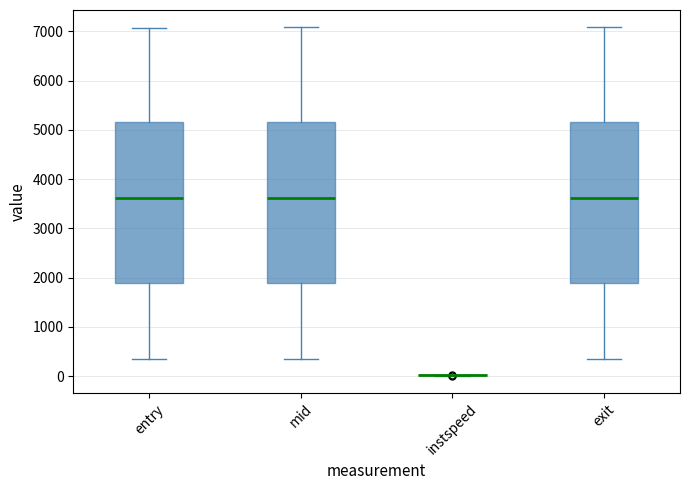

Reading left to right, transcribe this box plot: for each box, give where its median line is, the range the box spans, and where its two whiskers end, as read against the y-axis. The values are not printed on the chart, so give them approximately, as read against the axis.

entry: median 3600, box 1900 to 5200, whiskers 300 to 7100
mid: median 3600, box 1900 to 5200, whiskers 300 to 7100
instspeed: box collapsed to a line at 0, whiskers 0 to 0
exit: median 3600, box 1900 to 5200, whiskers 300 to 7100